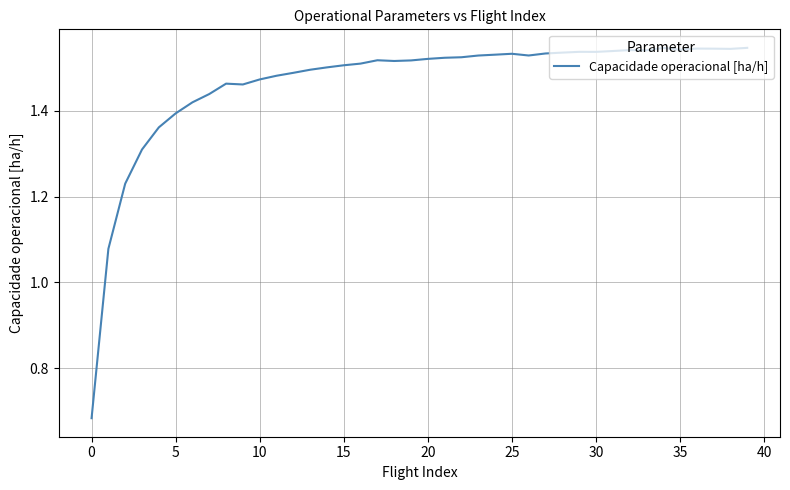

What is the difference between the maximum and minimum values?

0.9